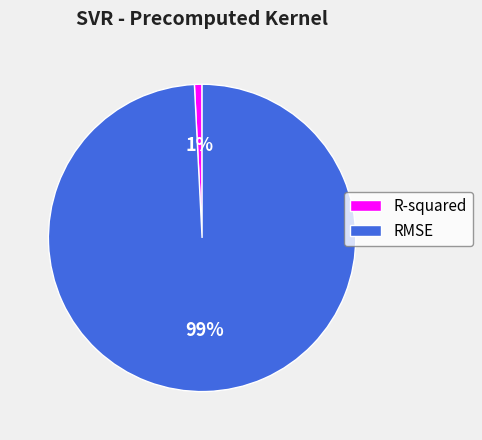

What percentage is the R-squared slice, to the nearest percent?

1%